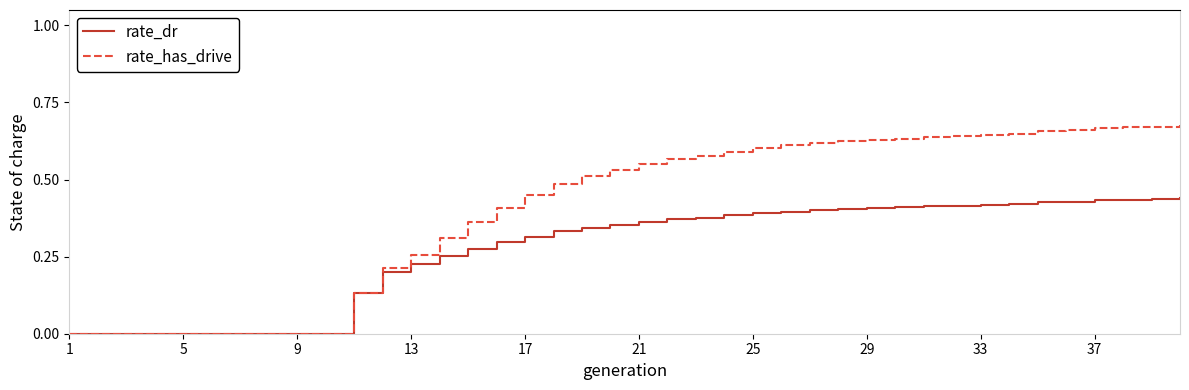

Which series has the largest total across all categories?

rate_has_drive